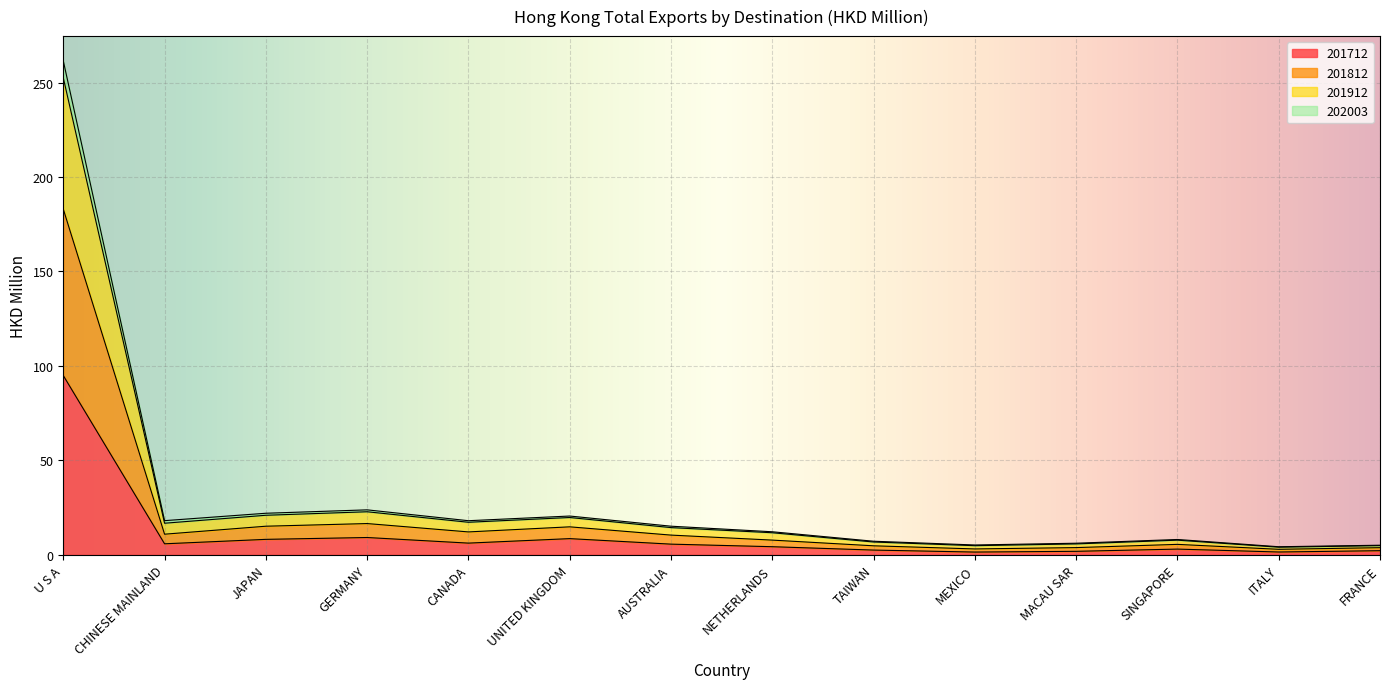

At how many categories does at least one series exceed 260?

1